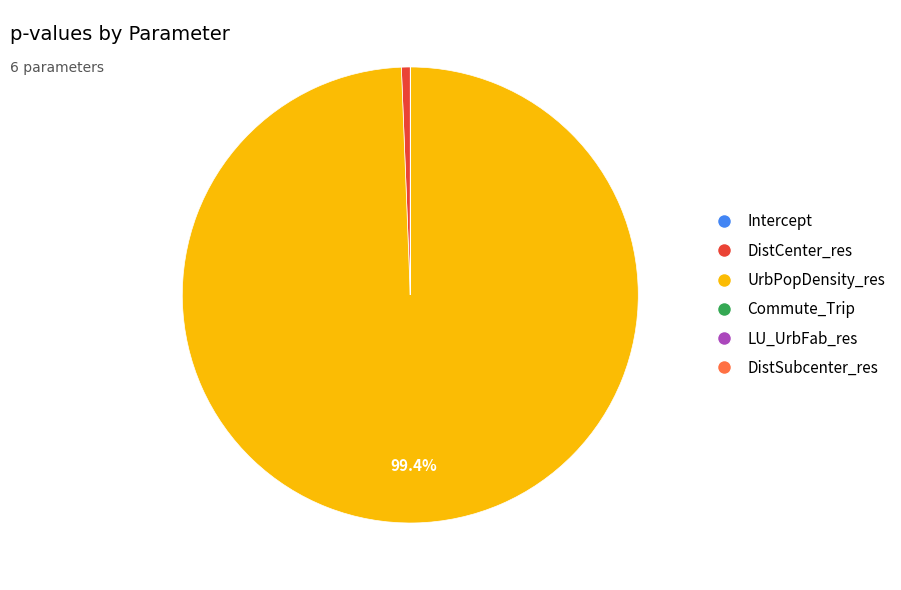

Which slice is the largest?

UrbPopDensity_res